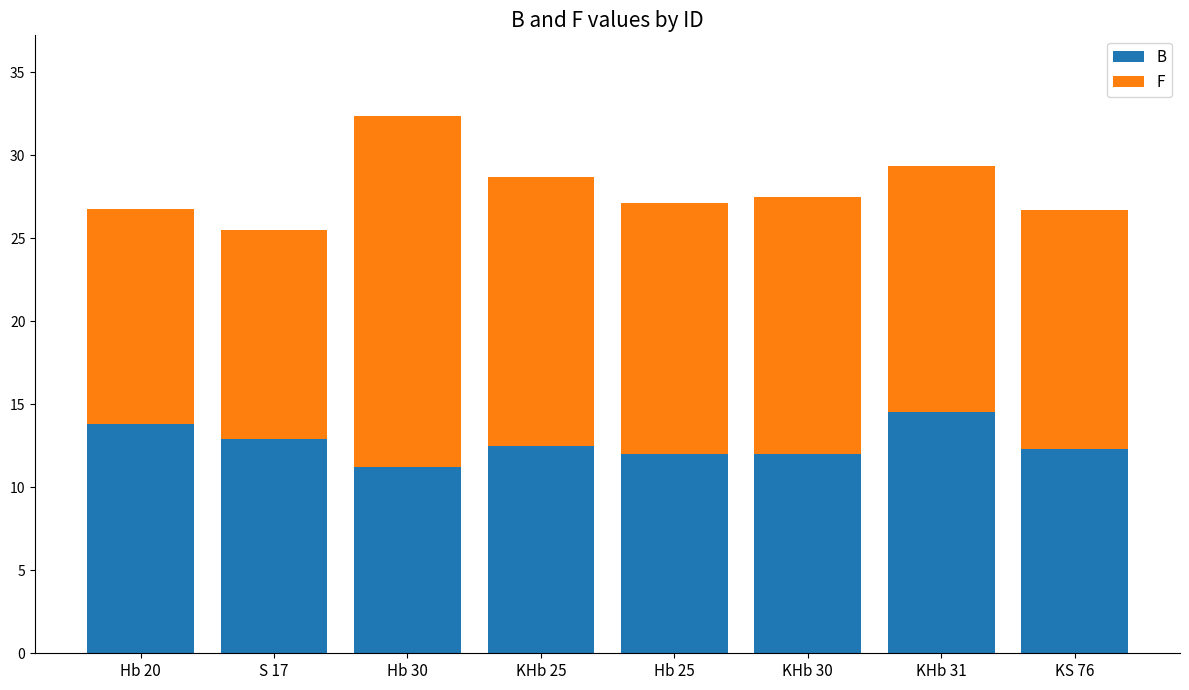

How many categories are shown in the chart?

8